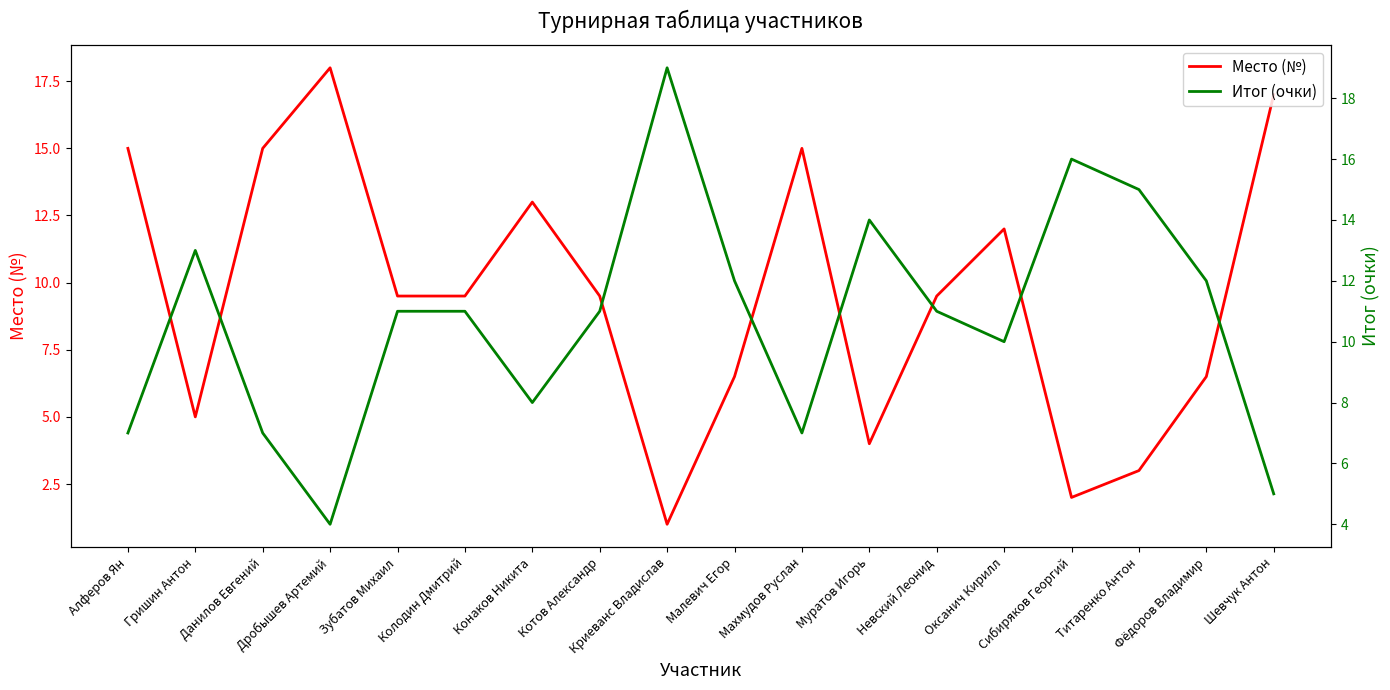

Is it true that Место (№) equals 4.0 at Муратов Игорь?

True